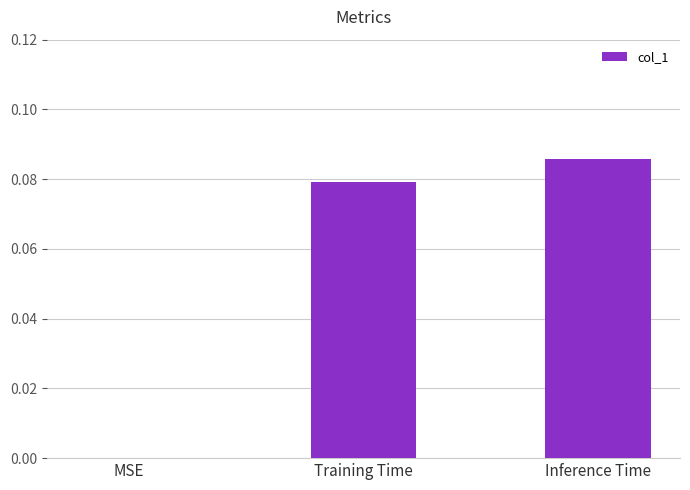

Is it true that the value at MSE is 0.0?

True